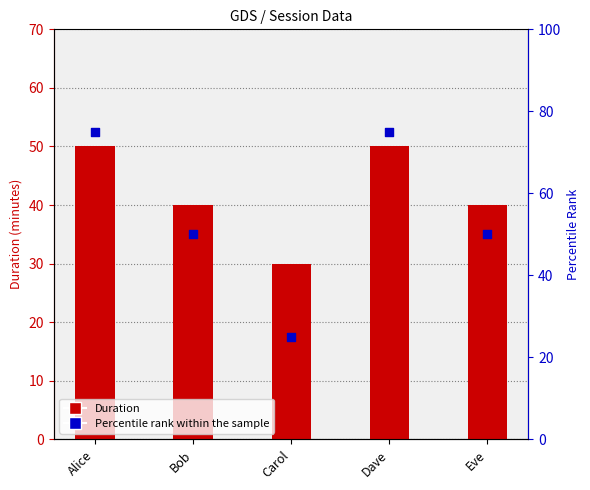

Which series contains the lowest Y value?

Percentile rank within the sample